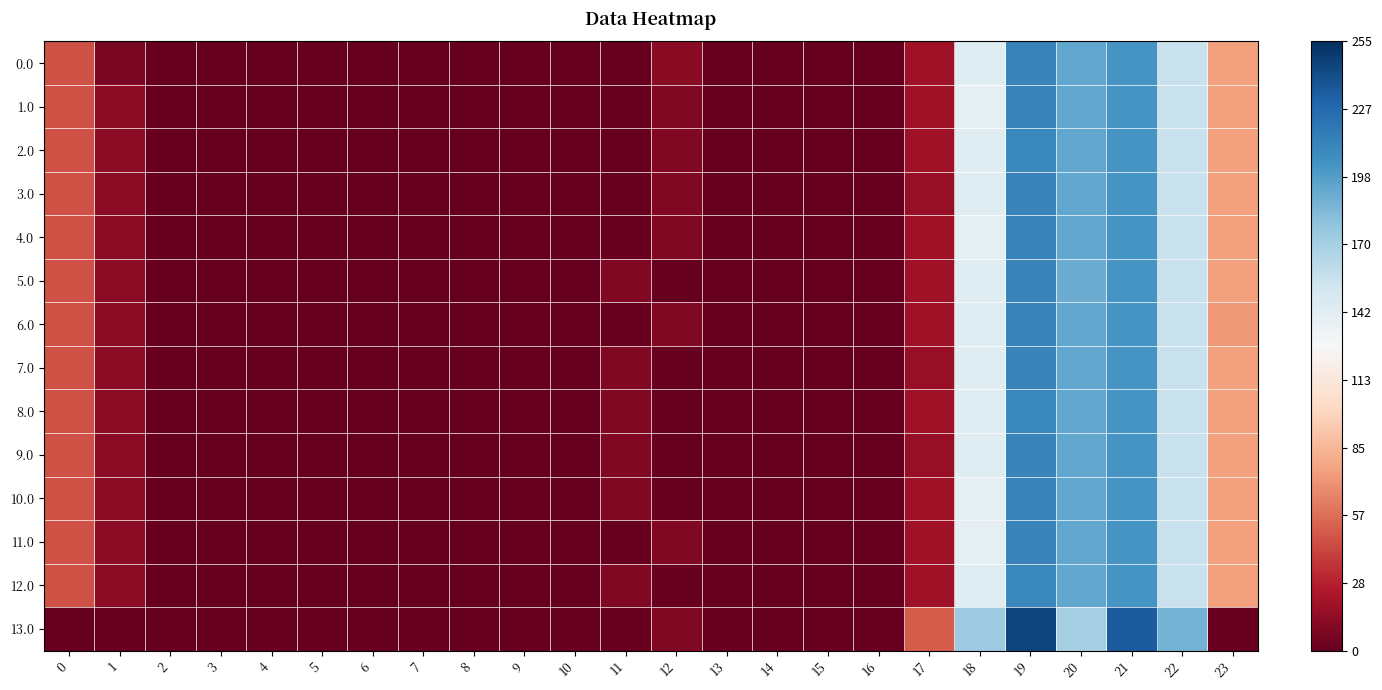

At 22, list the series in order from smallest to largest.

12.0, 10.0, 11.0, 9.0, 8.0, 7.0, 4.0, 2.0, 5.0, 0.0, 3.0, 1.0, 6.0, 13.0